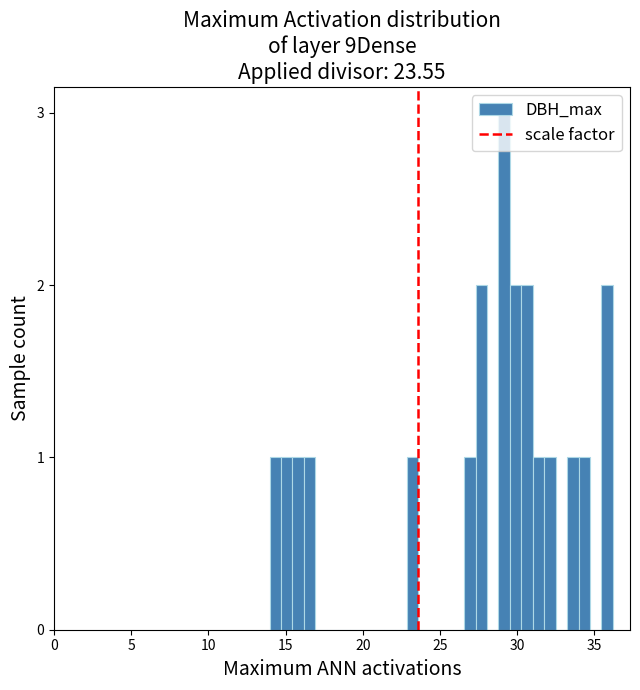

Read against the x-axis, roughly where is the centre of the tallest bar?

29.0